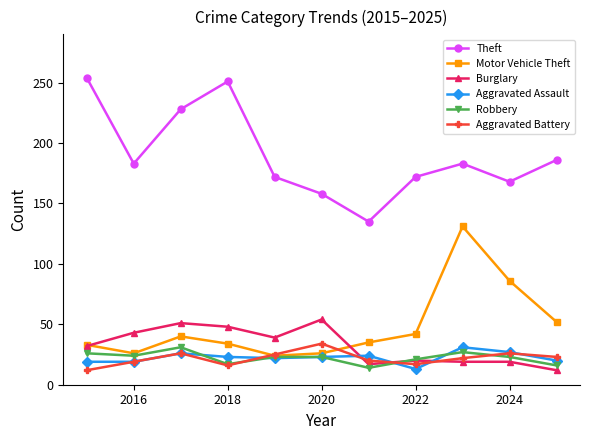

True or false: Motor Vehicle Theft has more than 1 points higher than both neighbors.

True